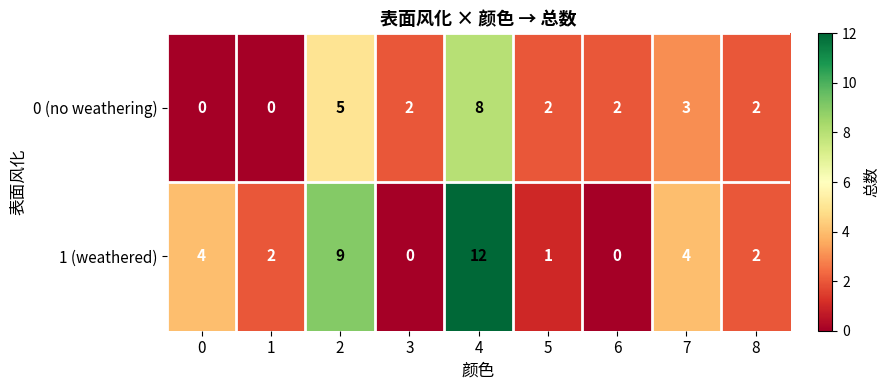

What is the sum of all 0 (no weathering) values?

24